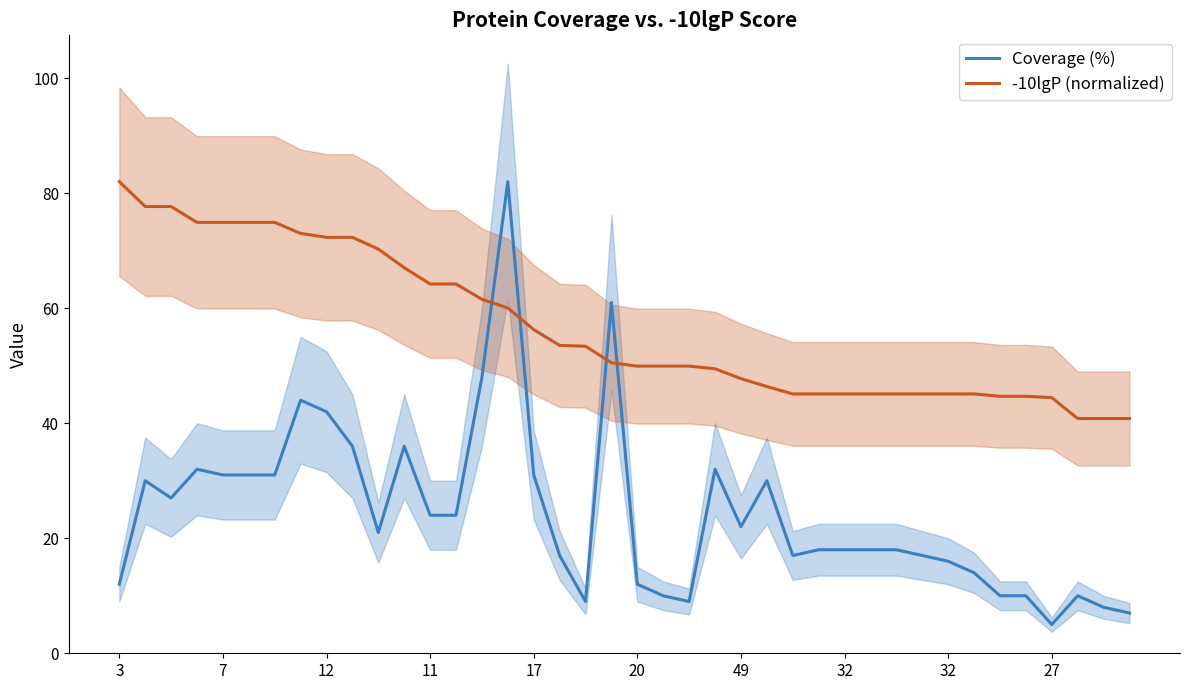

What are all the series names shown in the legend?

Coverage (%), -10lgP (normalized)